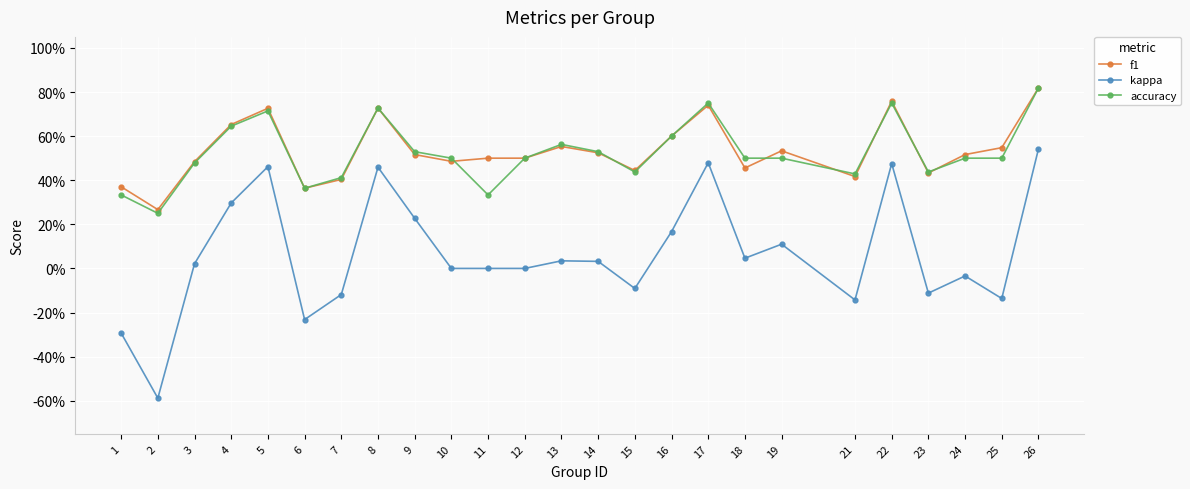

True or false: kappa has more than 0 points higher than both neighbors.

True